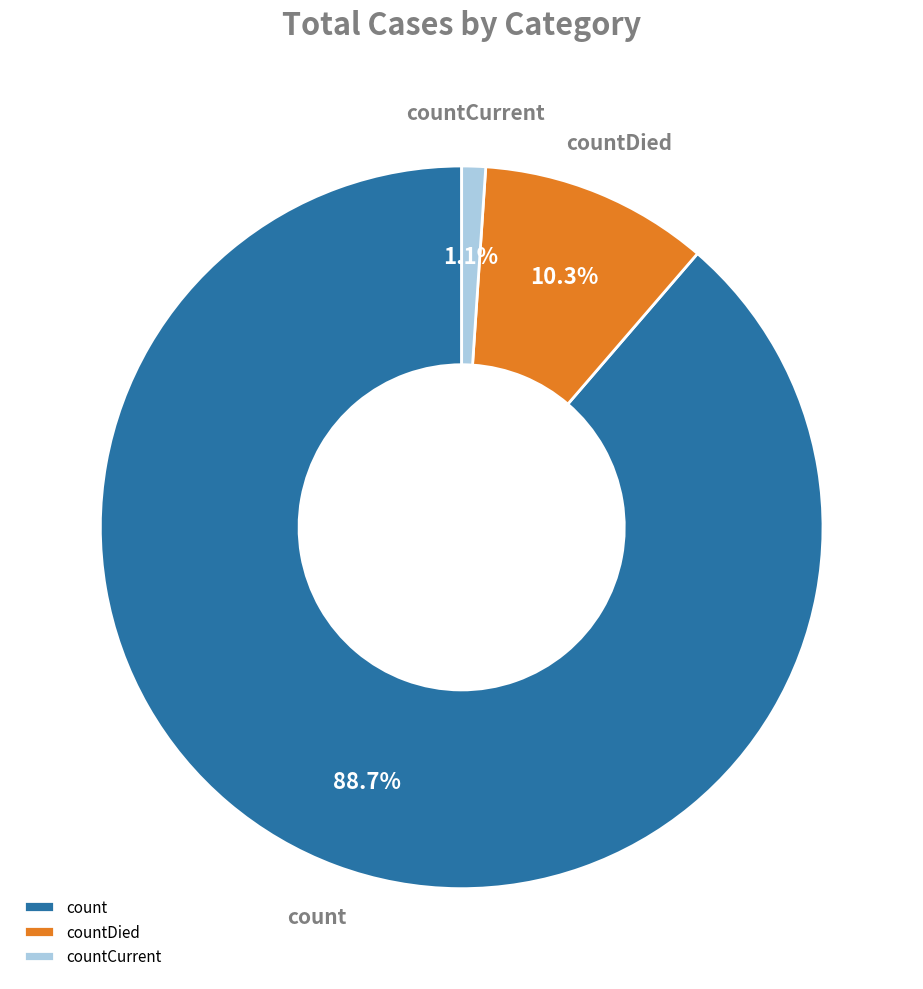

What portion of the pie excludes countCurrent?

98.9%